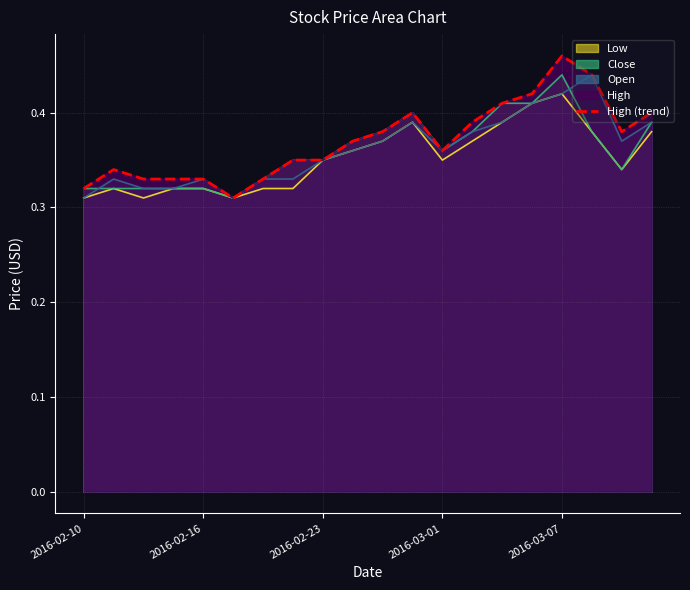

Where is the first local minimum?

5